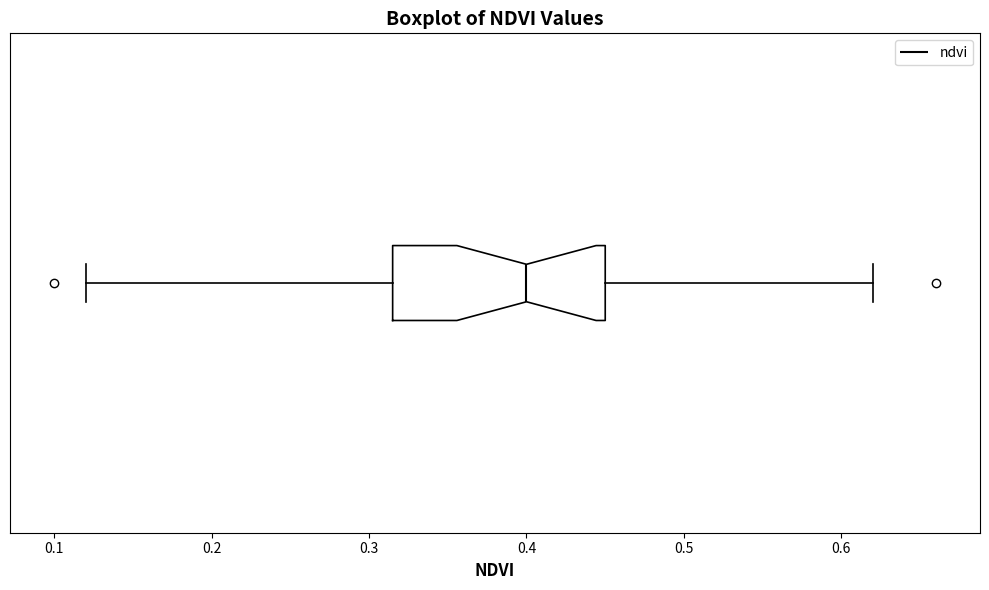

Where does the median line of the box sit on the x-axis? The values are not printed on the chart, so give them approximately, as read against the axis.

0.40